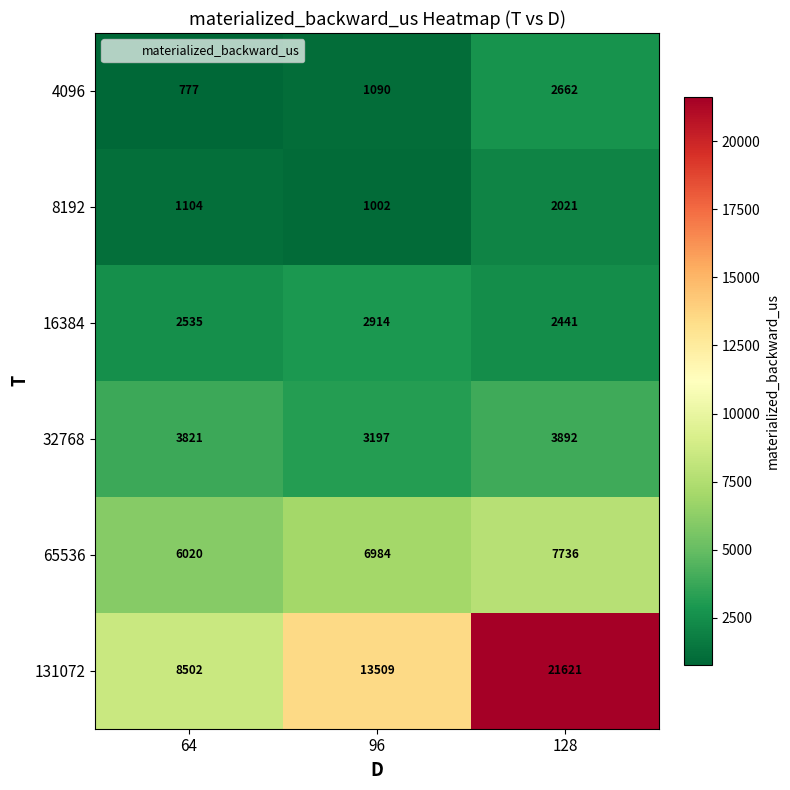

What is the smallest value displayed?

777